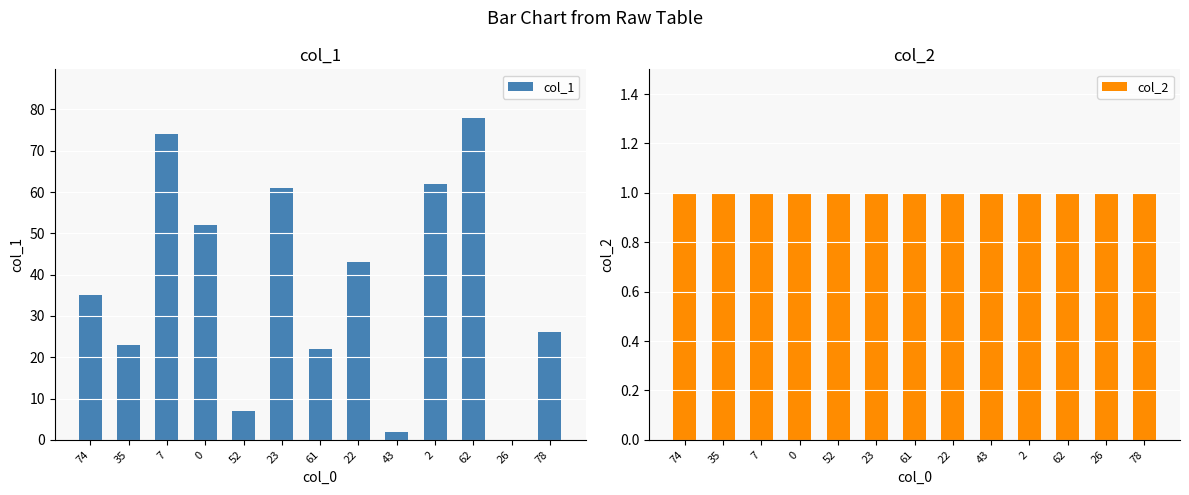

What is the total value across all series at 7?

75